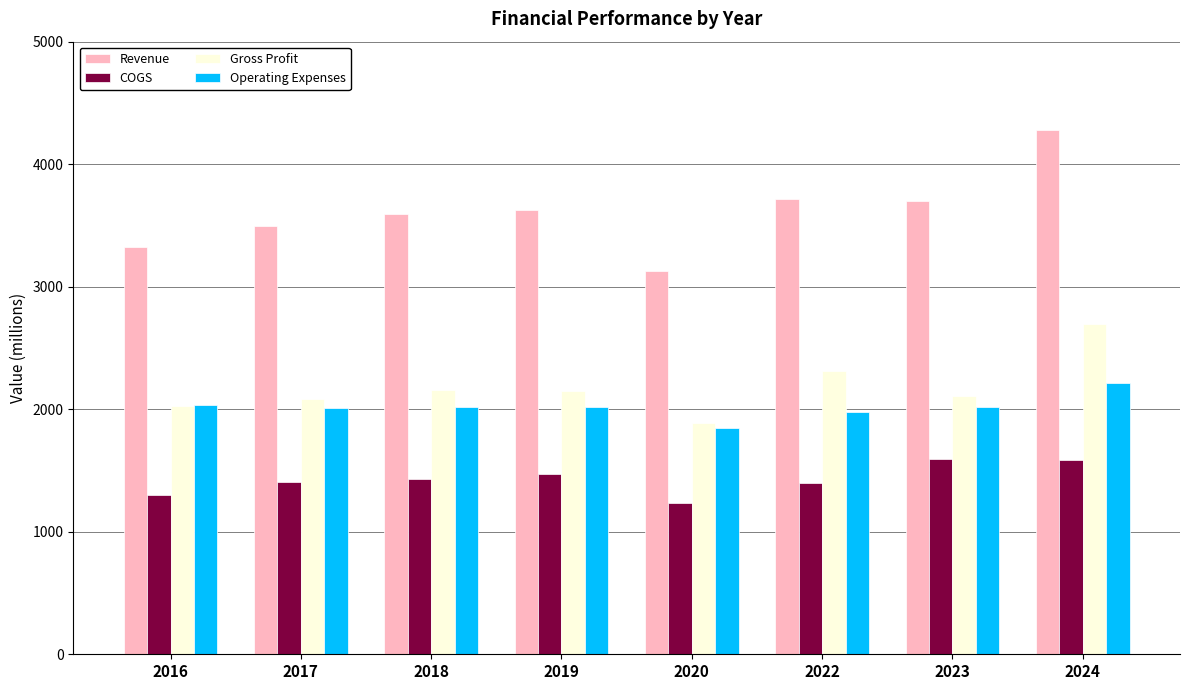

What is the sum of the Operating Expenses values at 2018 and 2020?

3864.9